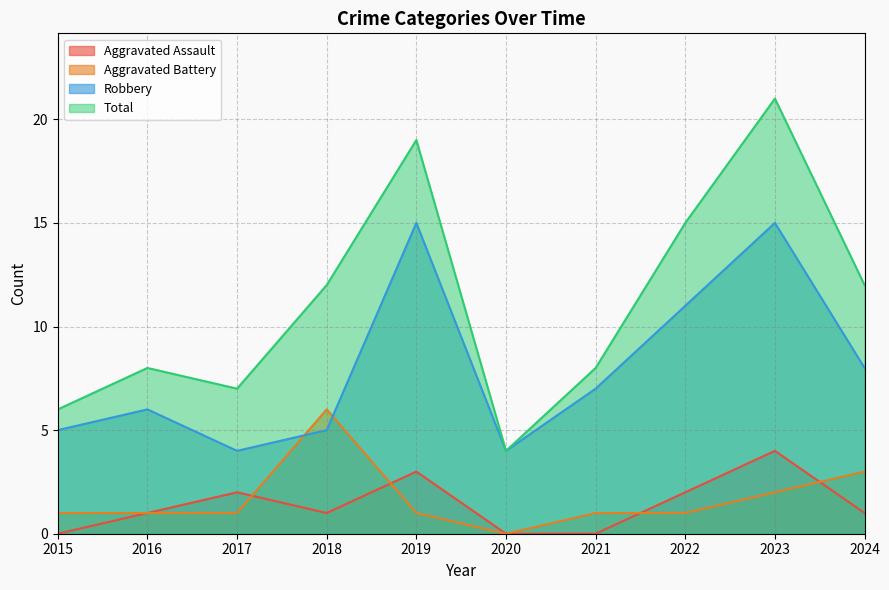

True or false: Total has a value of 5 at 2019.

False